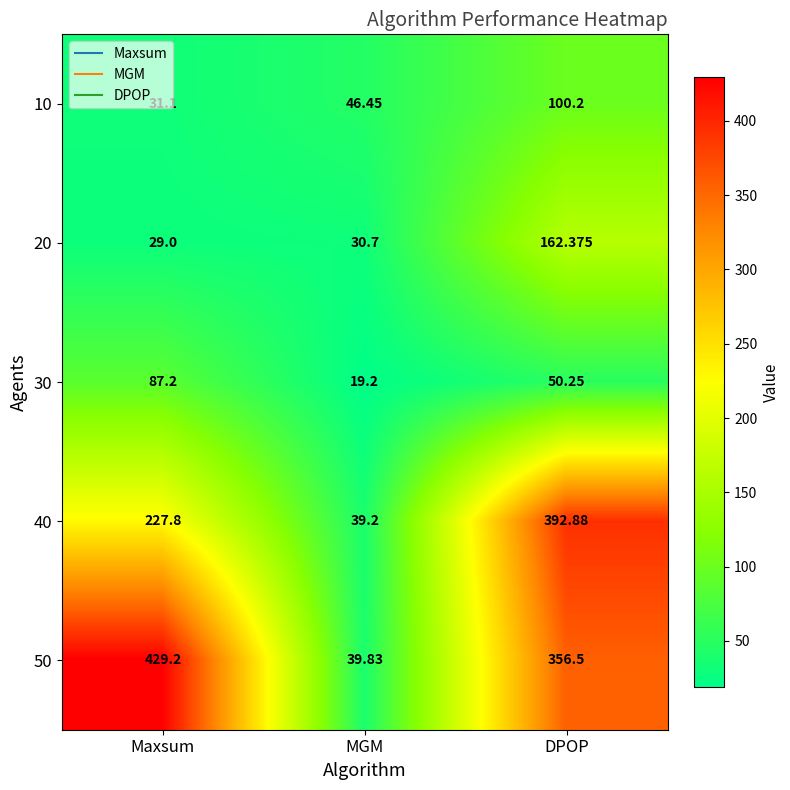

At which label is 50 closest to 234?

DPOP